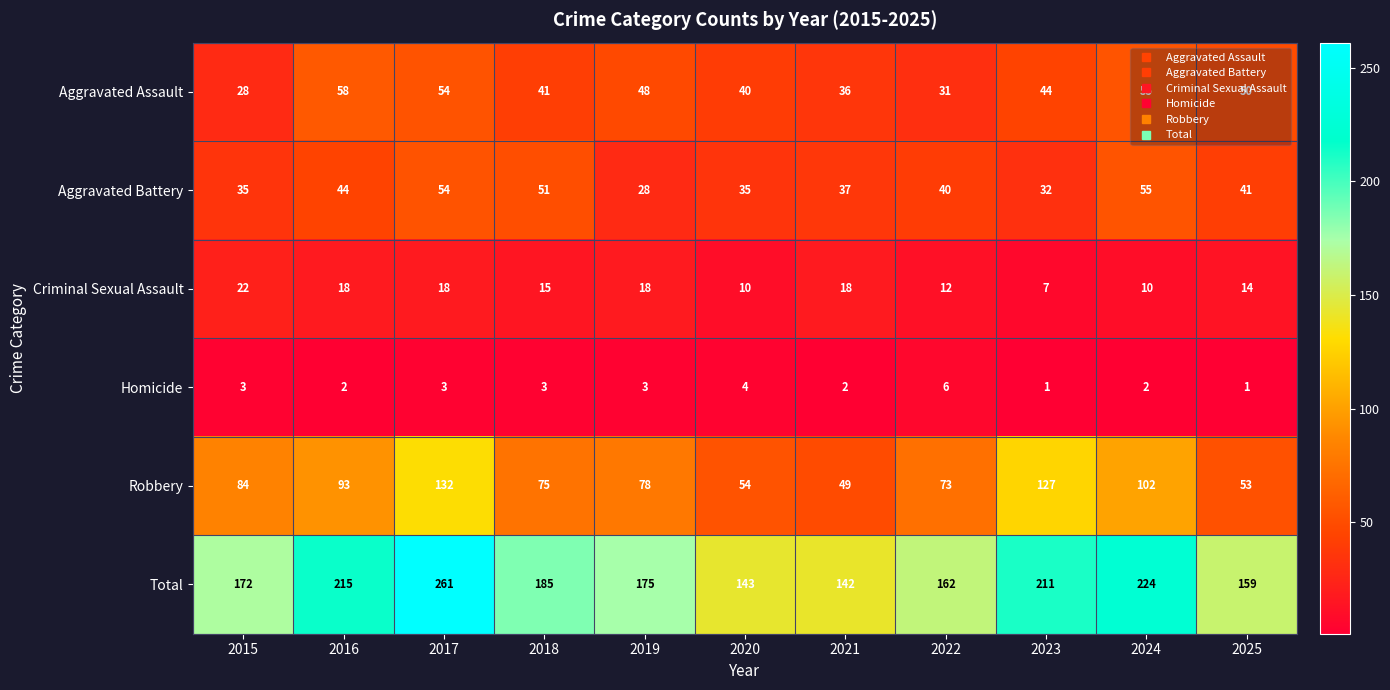

What is the lowest value of the Robbery series?

49